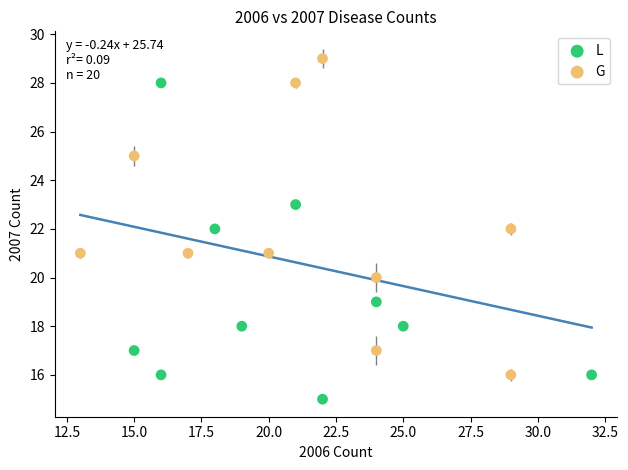

Which series reaches the minimum Y coordinate?

L